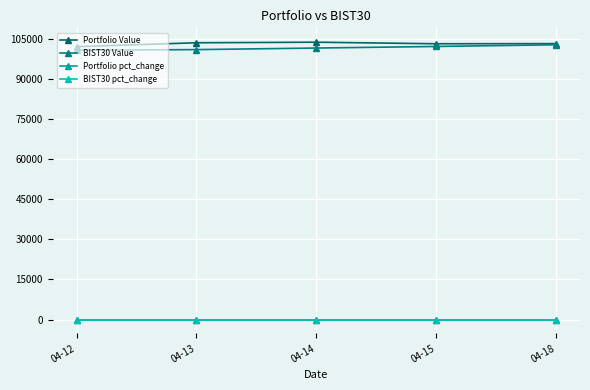

What is the spread (max minus min) of values at 04-12?

102000.3